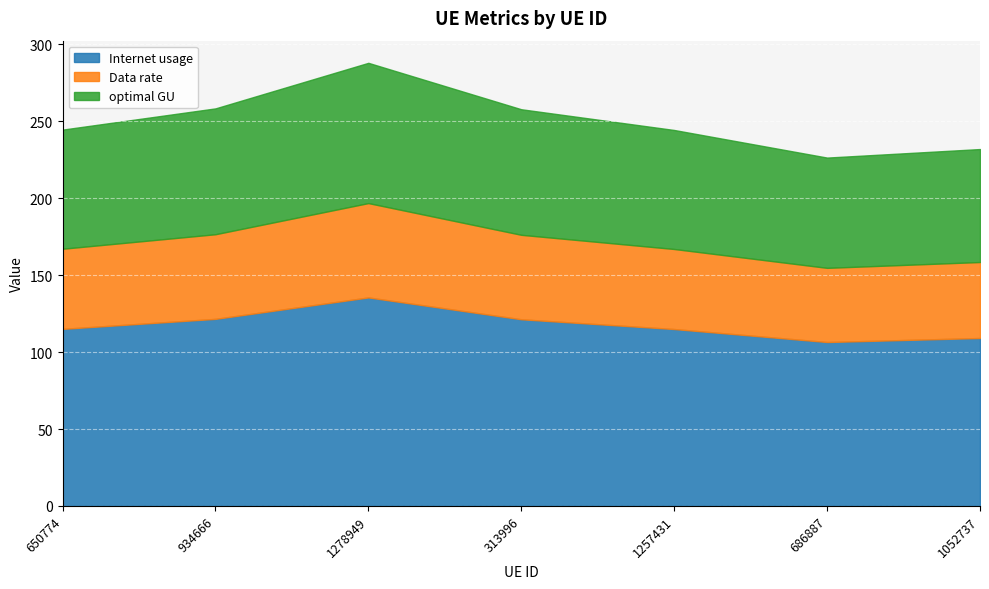

Which category has the lowest value in the optimal GU series?

686887